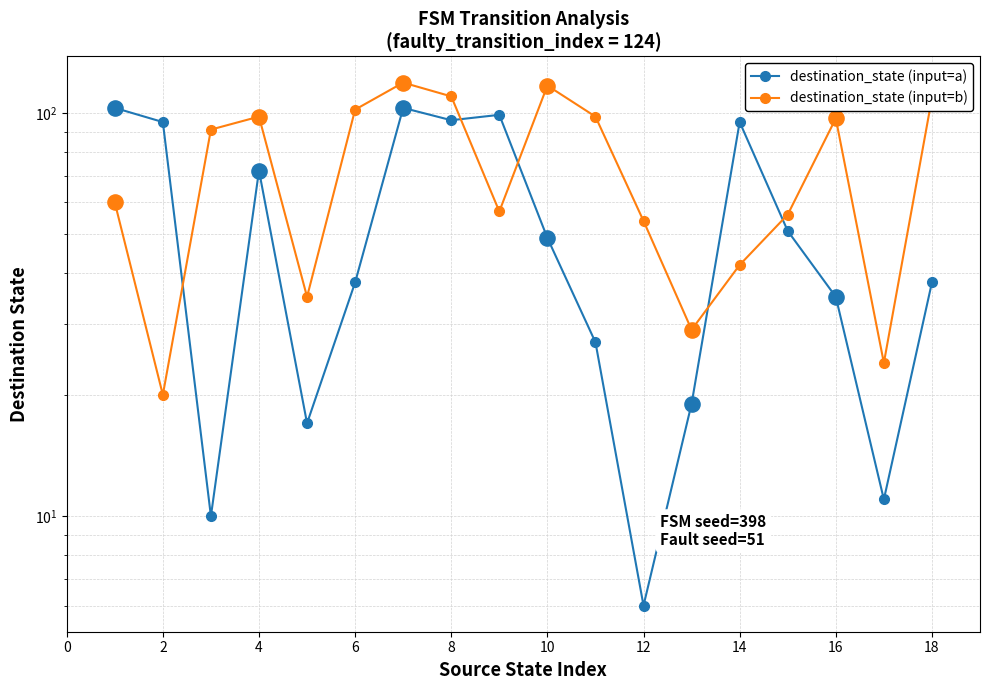

Which series has the largest total across all categories?

destination_state (input=b)